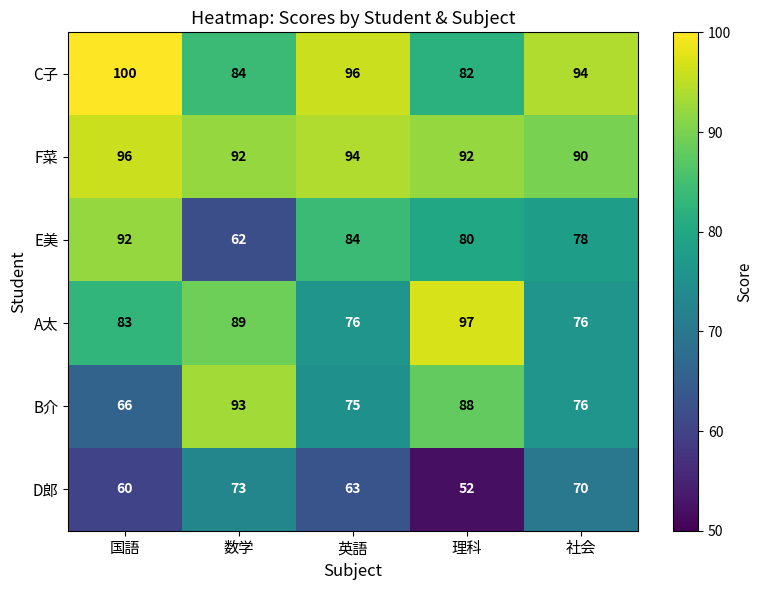

What is the highest value of the E美 series?

92